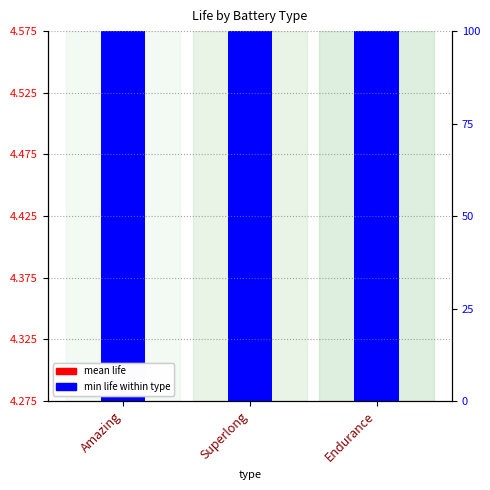

Which series has the largest total across all categories?

min life within type